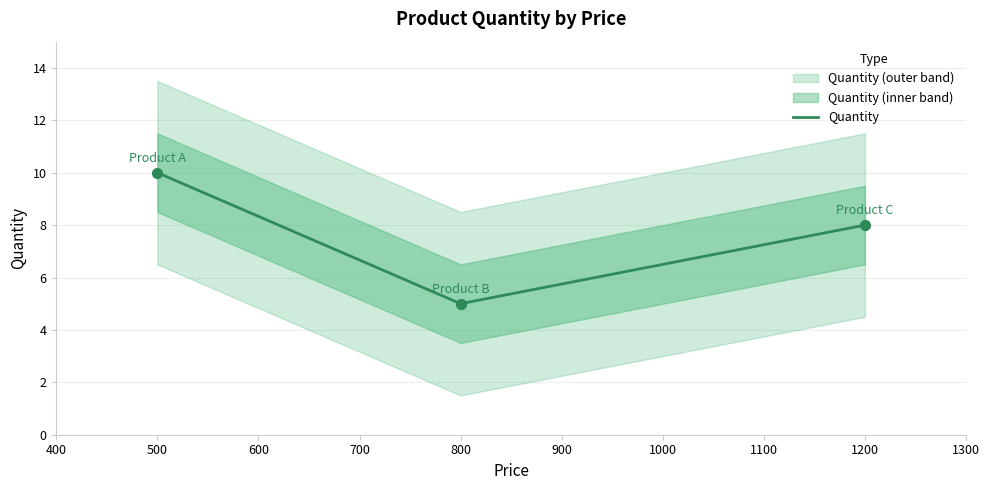

What is the lowest value of the Quantity series?

5.0